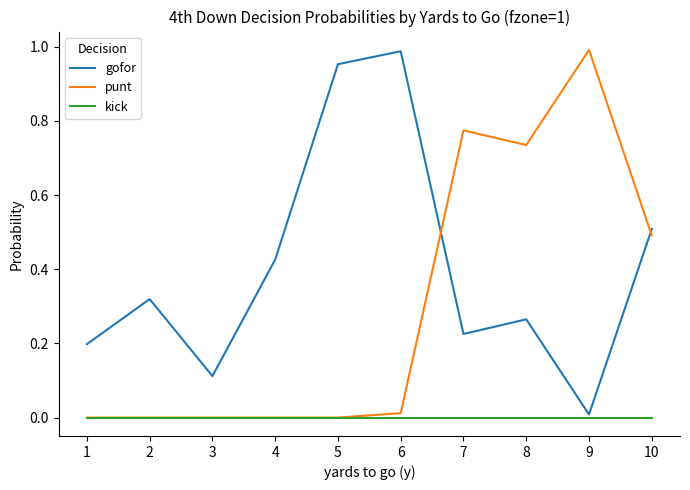

At which label is gofor closest to 0?

9